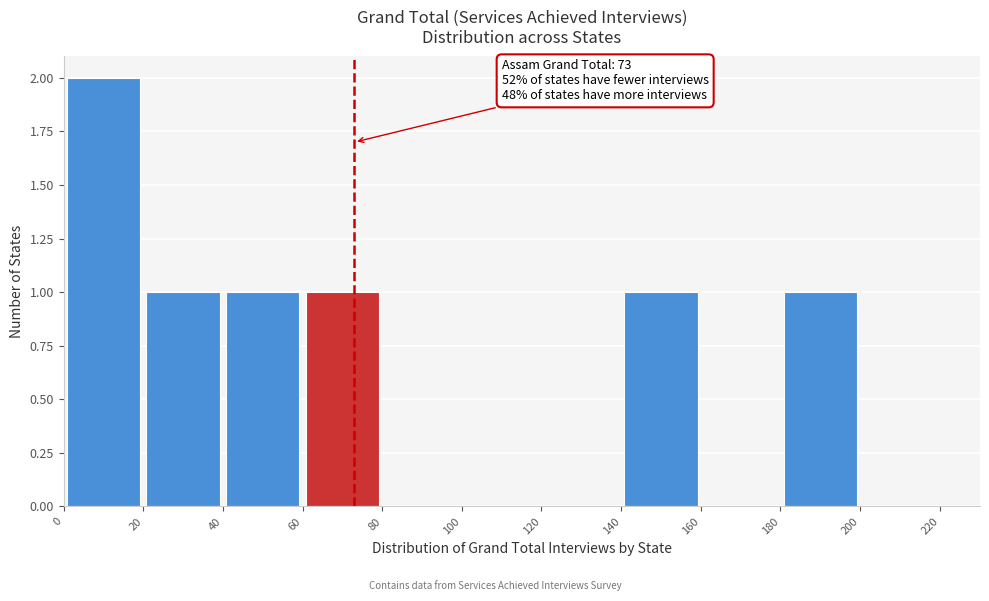

Over which range of the x-axis is the bar tallest?

0 to 20